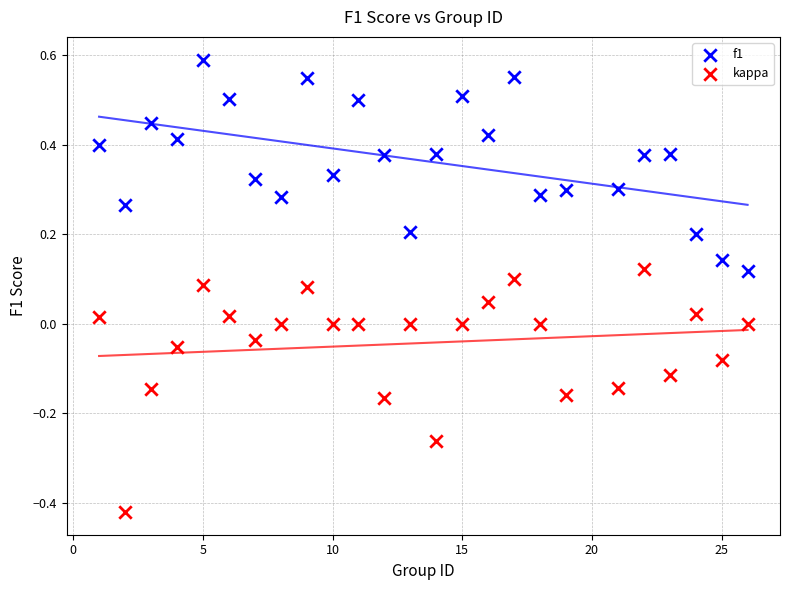

Across all data points, what is the range of X values (max minus min)?

25.0